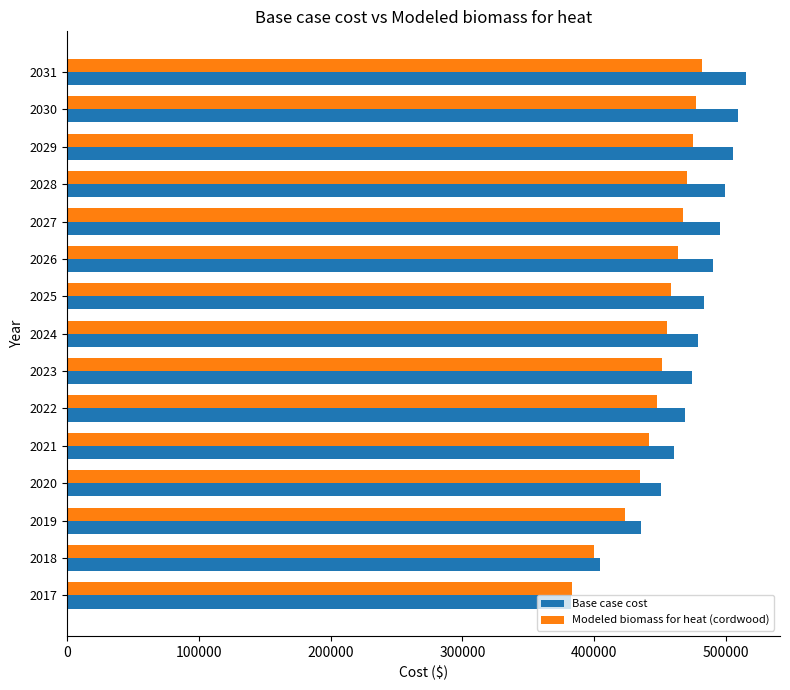

At 2027, list the series in order from largest to smallest.

Base case cost, Modeled biomass for heat (cordwood)